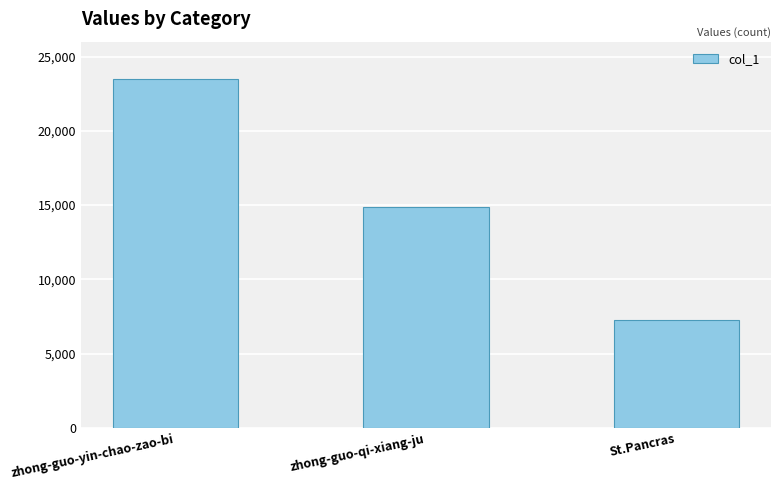

Which has a higher value, St.Pancras or zhong-guo-yin-chao-zao-bi?

zhong-guo-yin-chao-zao-bi